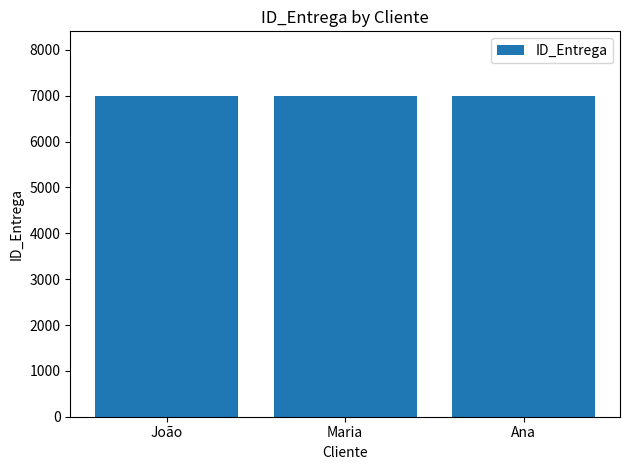

Are the bars grouped side by side (vs. stacked)?

No